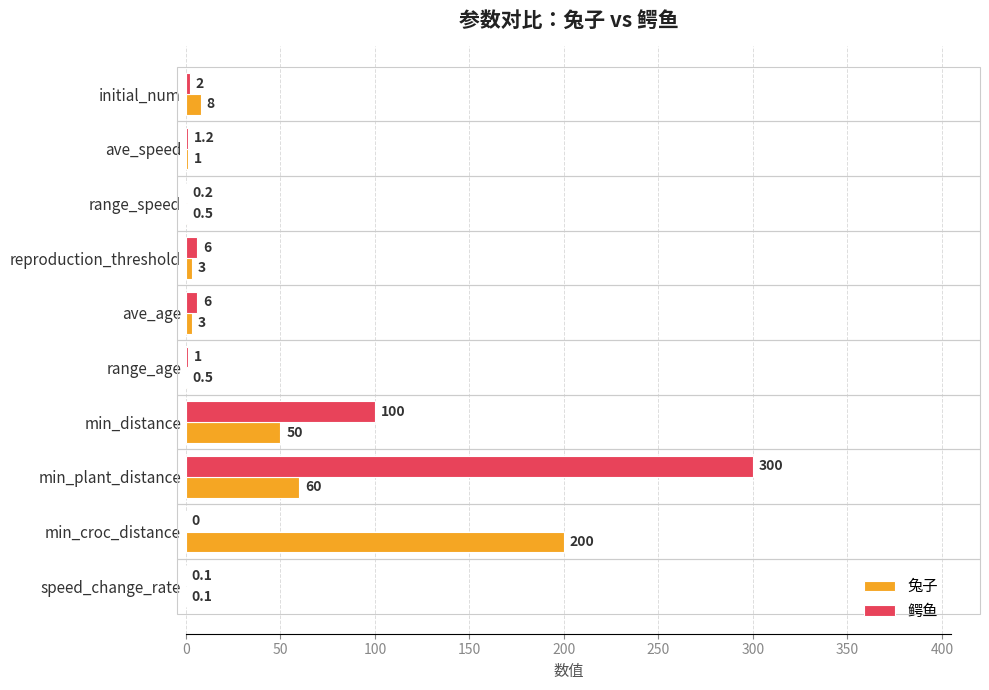

What is the total value across all series at initial_num?

10.0